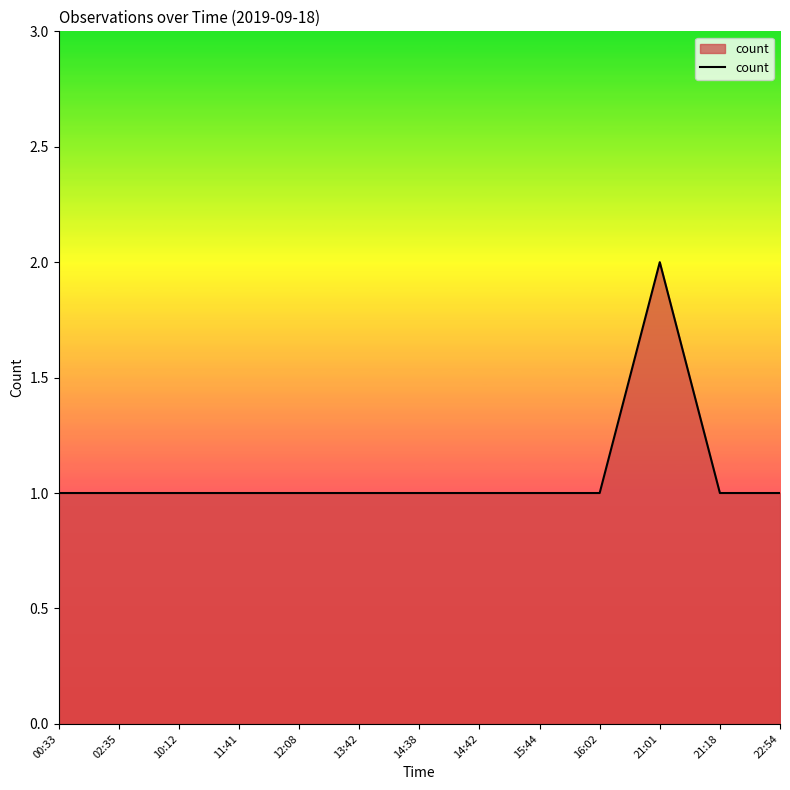

Reading left to right, extract all data points from this chart.

00:33=1	02:35=1	10:12=1	11:41=1	12:08=1	13:42=1	14:38=1	14:42=1	15:44=1	16:02=1	21:01=2	21:18=1	22:54=1